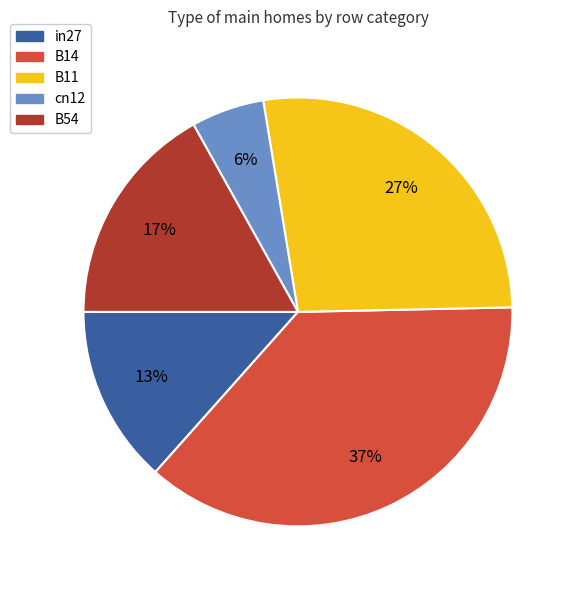

What is the smallest slice in the pie chart?

cn12